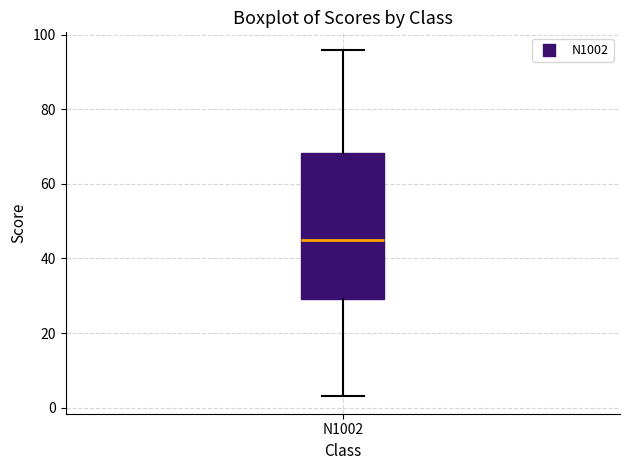

Where does the lower whisker of the box for N1002 end on the y-axis? The values are not printed on the chart, so give them approximately, as read against the axis.

4